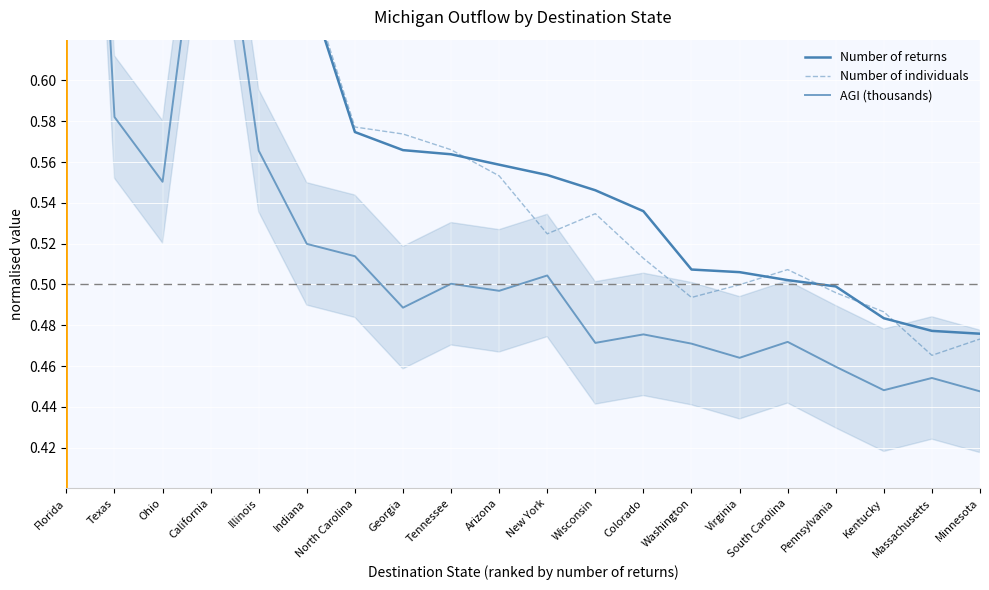

What is the difference between the highest and lowest values at Texas?

0.2